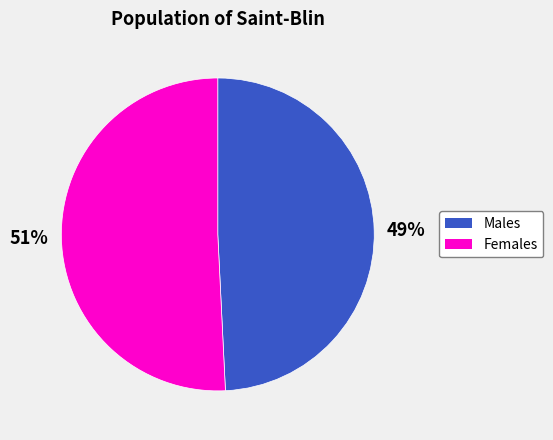

Do 49% and 51% together represent more than half of the pie?

Yes